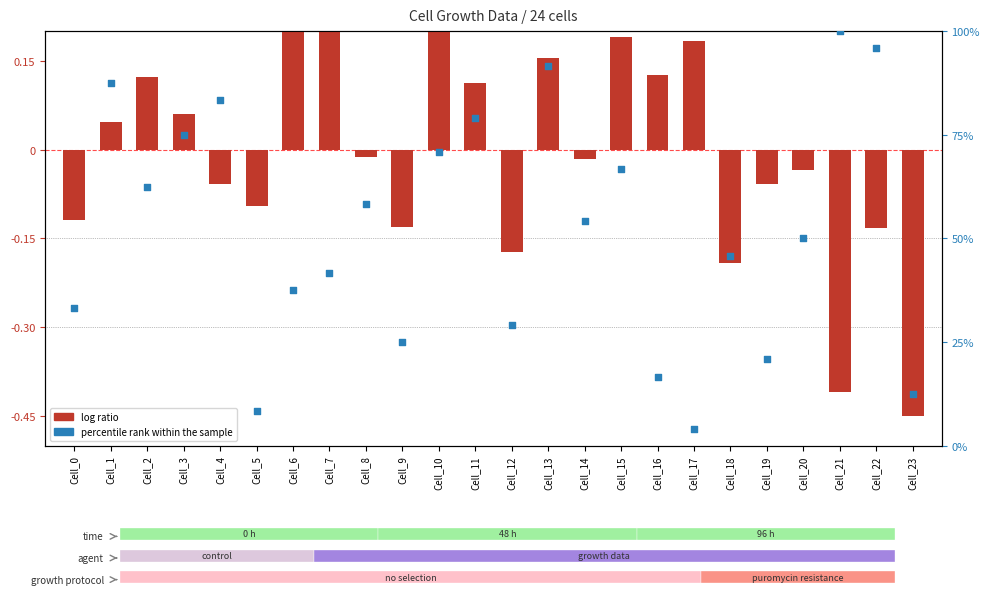

What is the change in value from Cell_2 to Cell_13?

+29.2